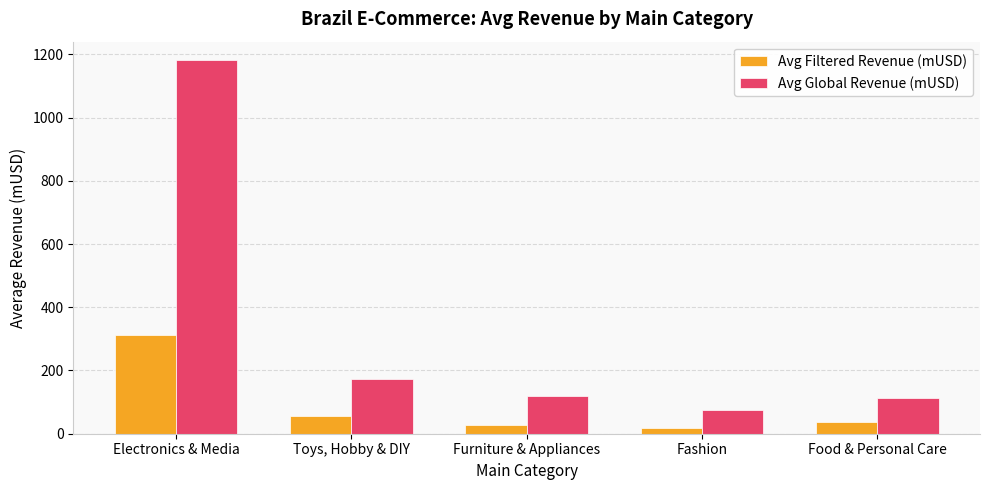

Does the chart contain any negative values?

No